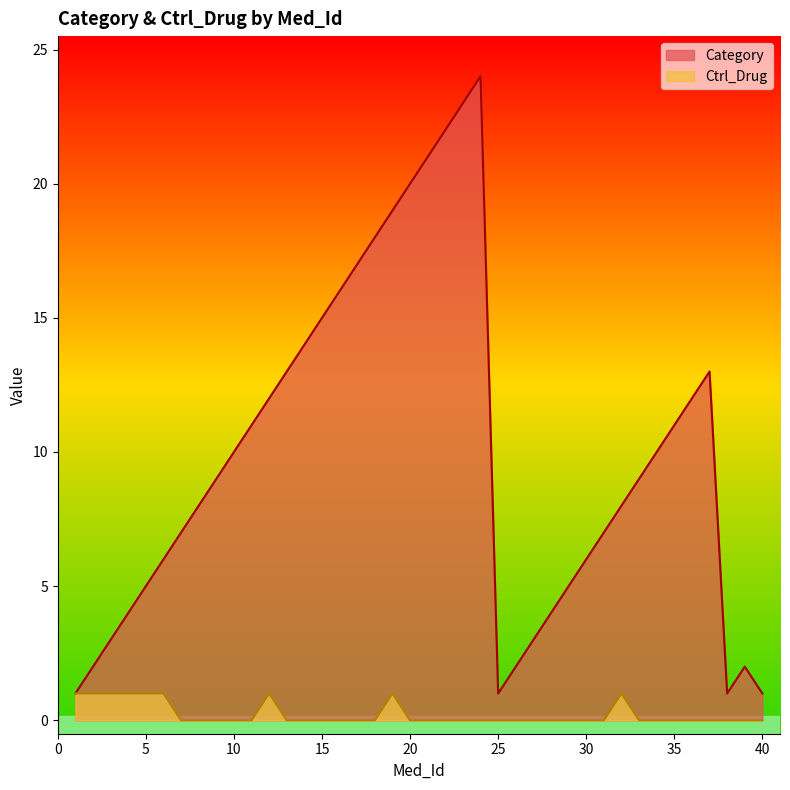

At how many categories does at least one series exceed 22?

2